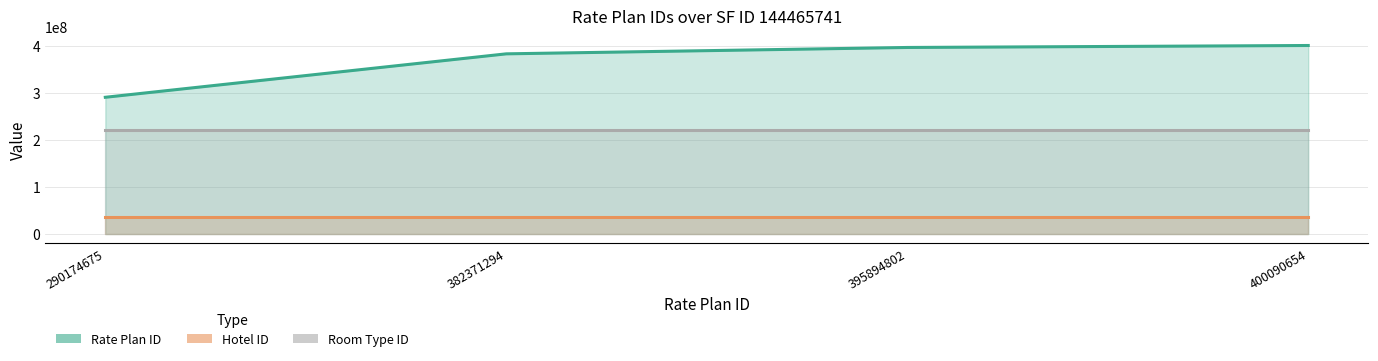

Does the chart have visible grid lines?

Yes